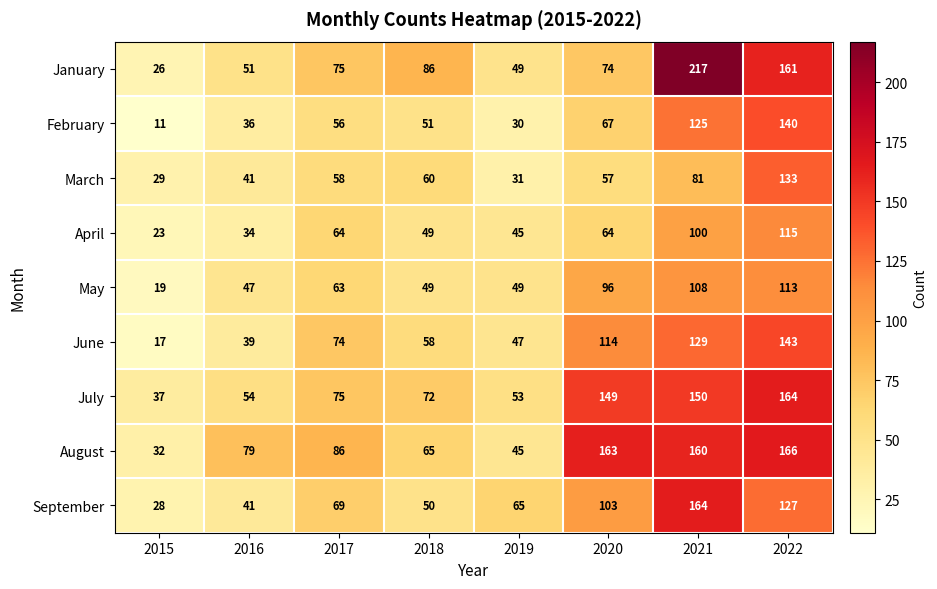

What is the difference between the August values at 2016 and 2022?

87